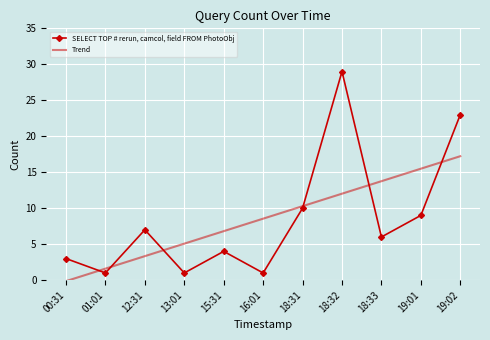

Is it true that Trend equals 6.8 at 15:31?

True